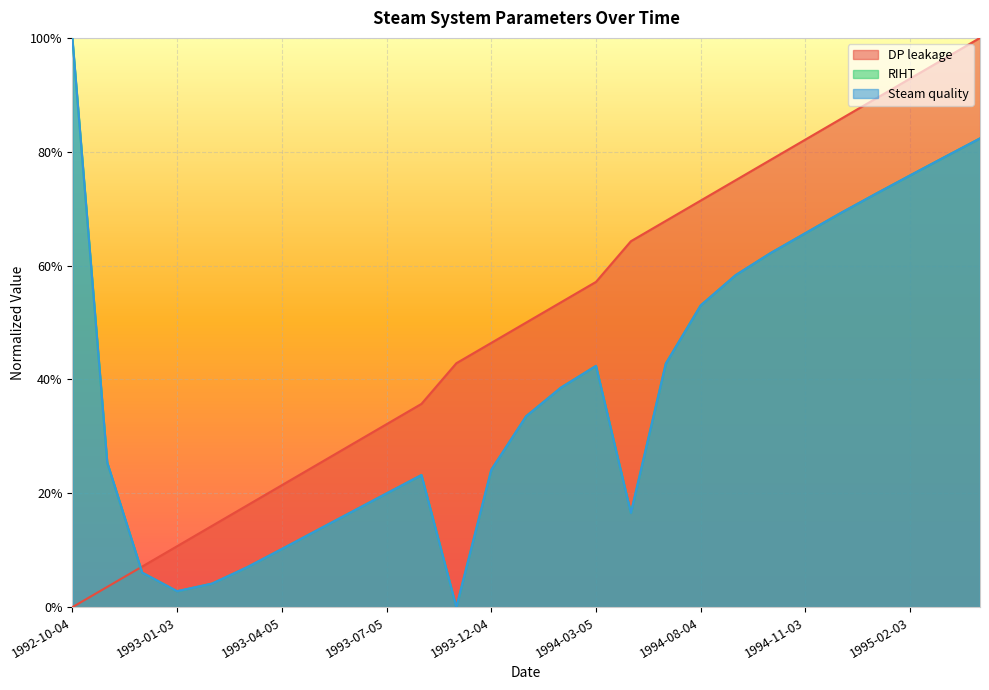

Reading right to left, list all the values displayed in this chart.

DP leakage: 1.0	1.0	0.9	0.9	0.9	0.8	0.8	0.8	0.7	0.7	0.6	0.6	0.5	0.5	0.5	0.4	0.4	0.3	0.3	0.2	0.2	0.2	0.1	0.1	0.1	0.0	0.0
RIHT: 0.8	0.8	0.8	0.7	0.7	0.7	0.6	0.6	0.5	0.4	0.2	0.4	0.4	0.3	0.2	0.0	0.2	0.2	0.2	0.1	0.1	0.1	0.0	0.0	0.1	0.3	1.0
Steam quality: 0.8	0.8	0.8	0.7	0.7	0.7	0.6	0.6	0.5	0.4	0.2	0.4	0.4	0.3	0.2	0.0	0.2	0.2	0.2	0.1	0.1	0.1	0.0	0.0	0.1	0.3	1.0